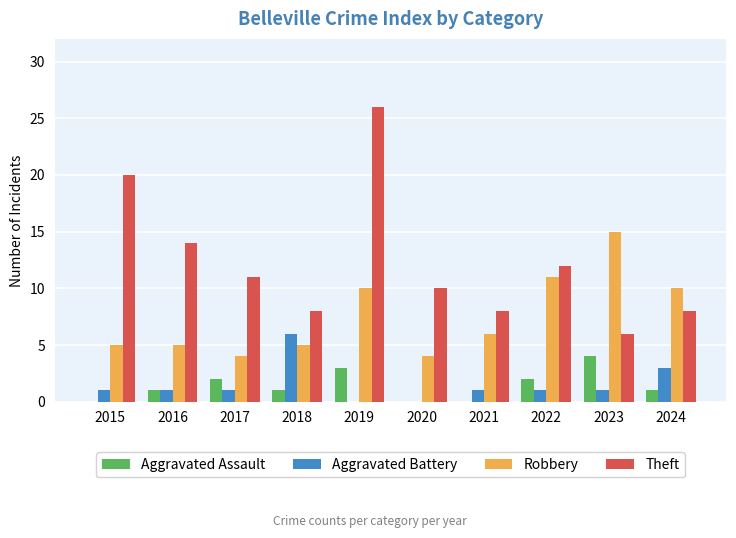

What are all the series names shown in the legend?

Aggravated Assault, Aggravated Battery, Robbery, Theft